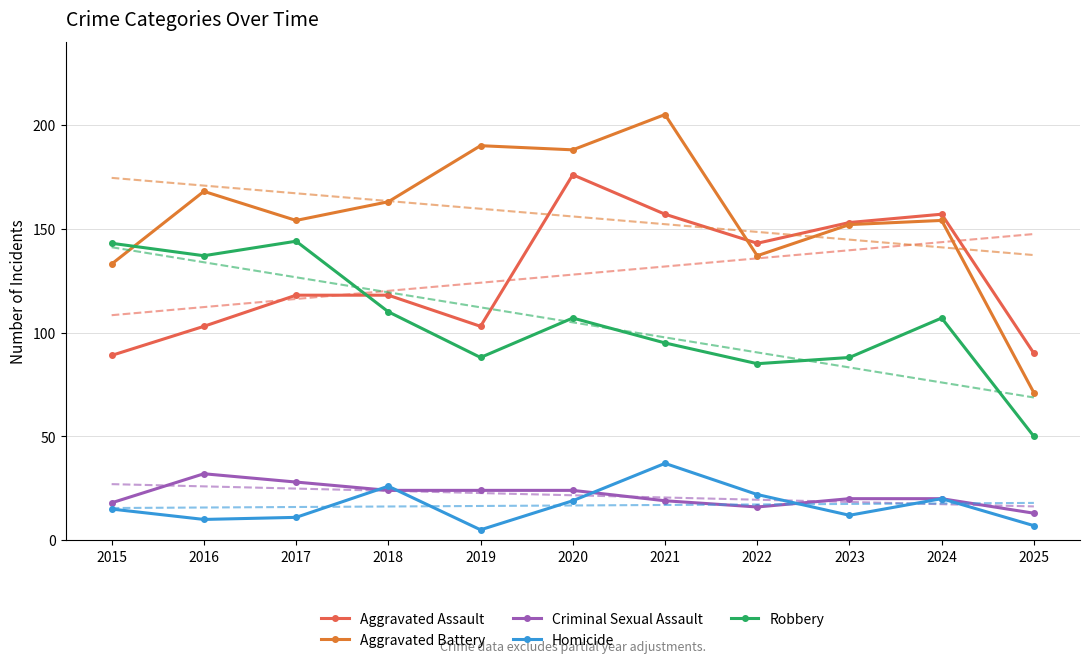

What value does the Aggravated Battery series have at 2020, to the nearest 50?

200